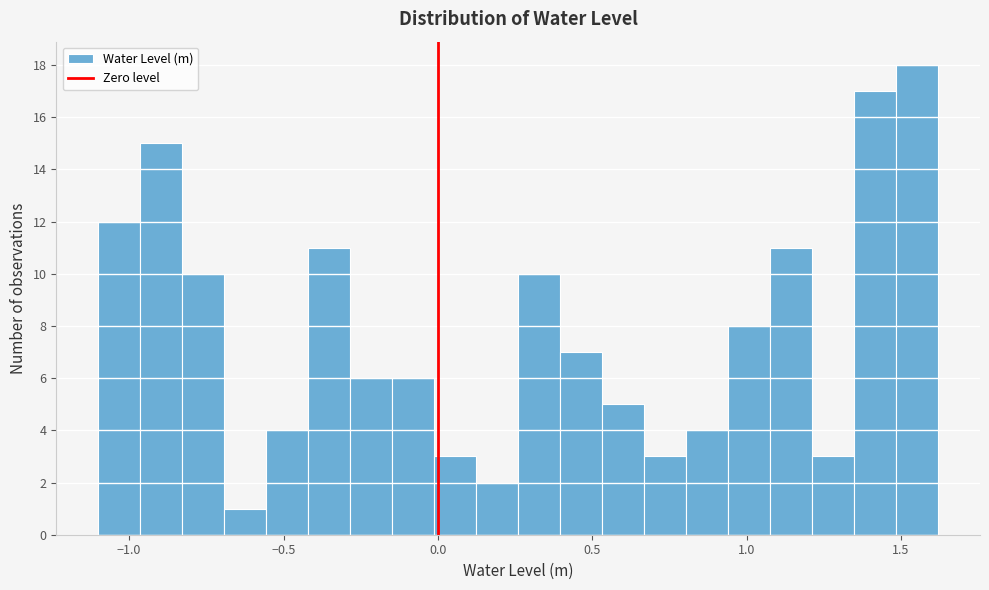

Read against the x-axis, roughly where is the centre of the tallest bar?

1.55